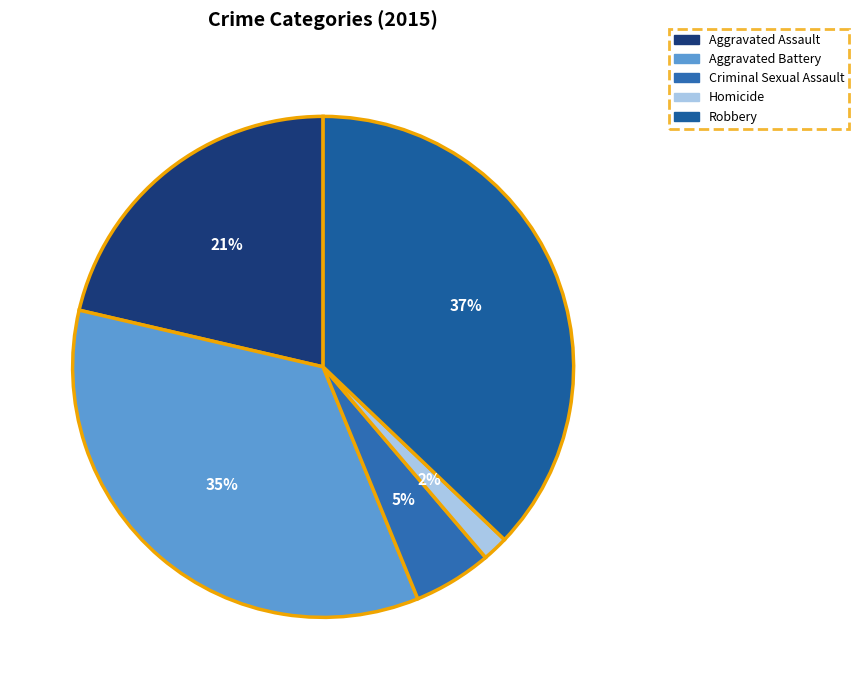

The Criminal Sexual Assault slice represents 5% of the pie. True or false?

True